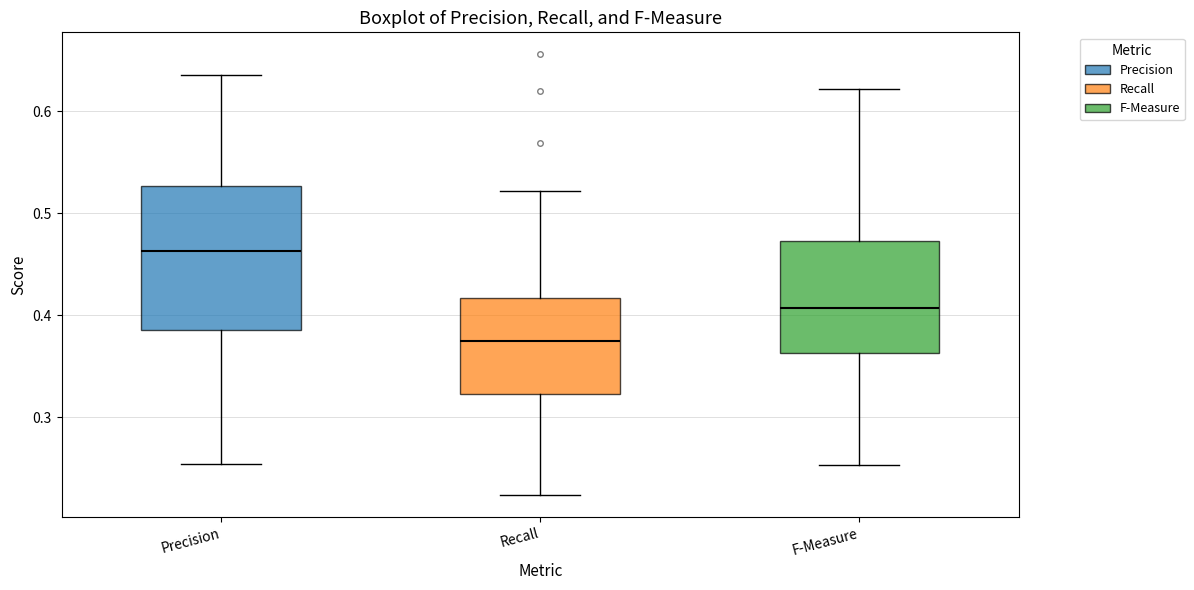

Which box has the lowest median line?

Recall